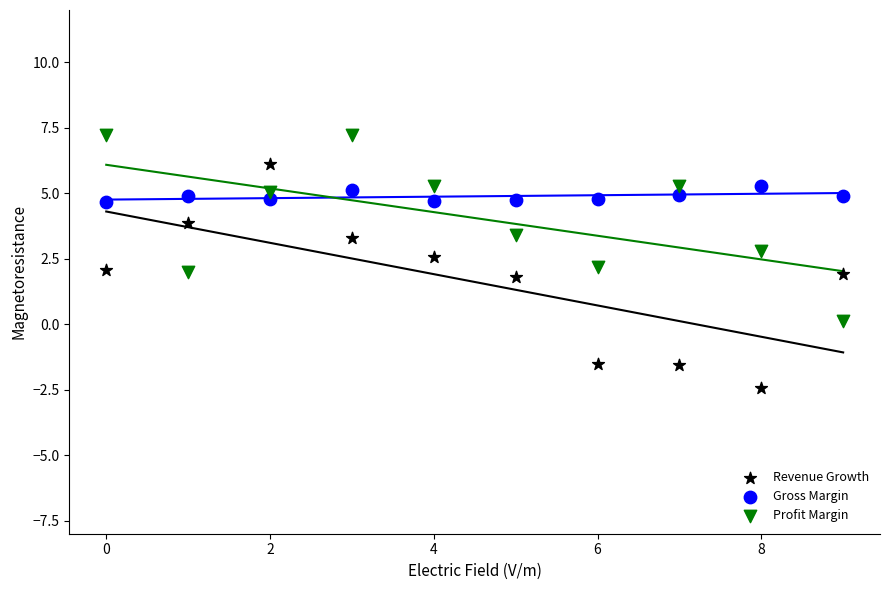

Which series reaches the maximum Y coordinate?

Profit Margin